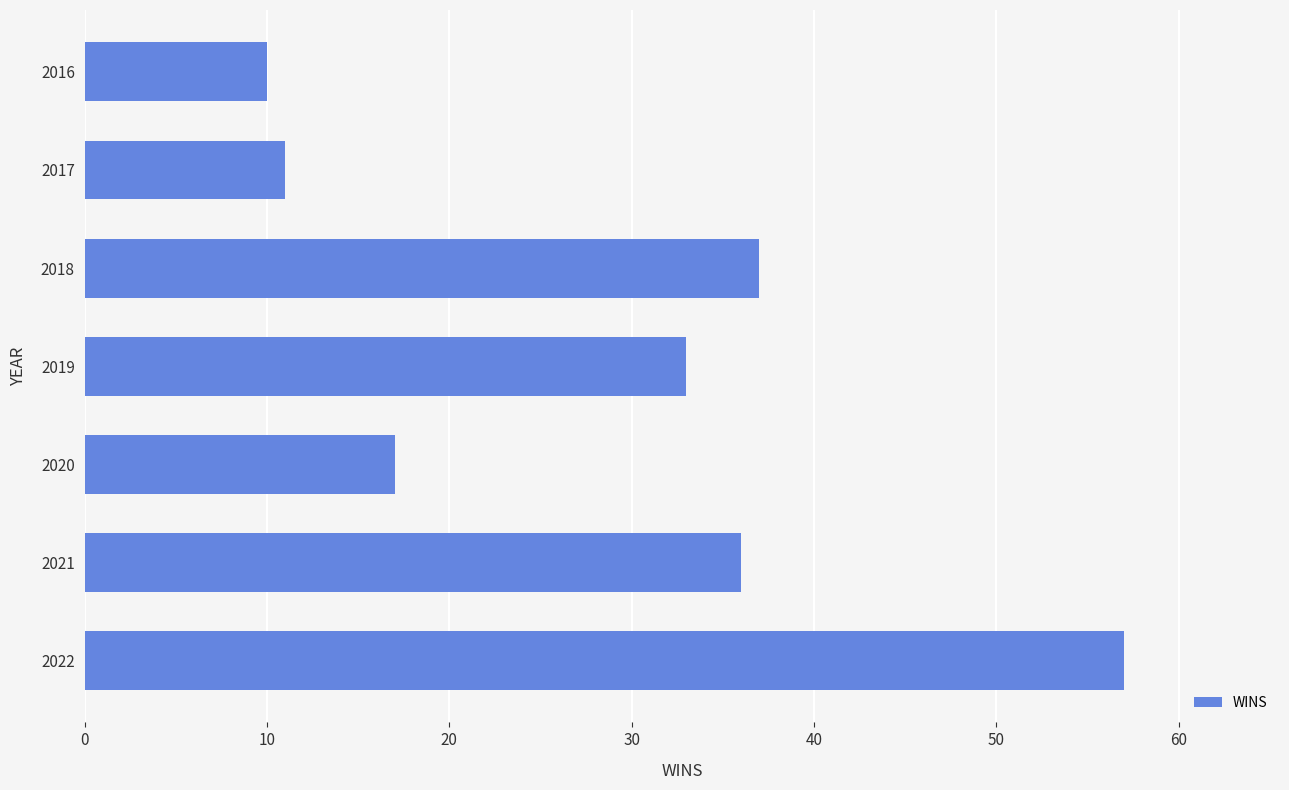

The value at 2022 is 57. True or false?

True